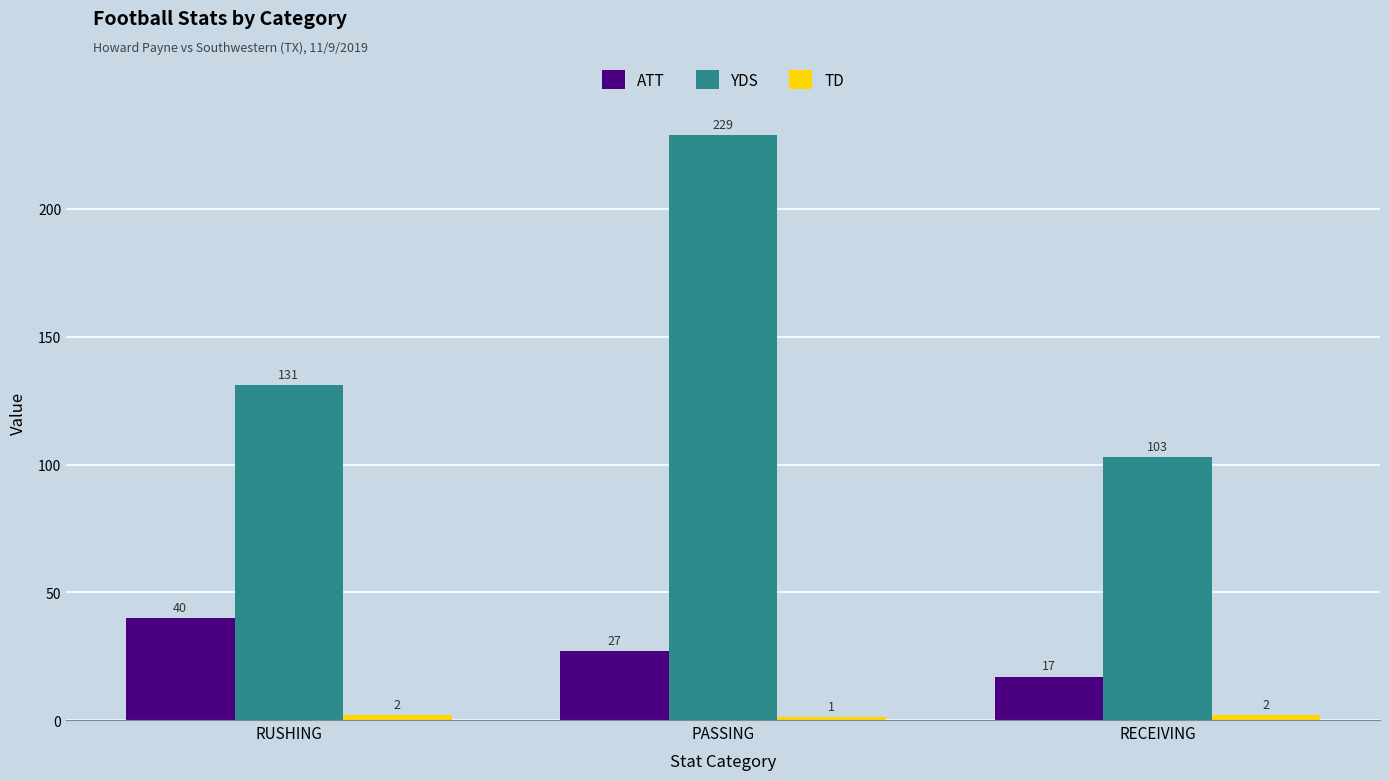

What is the label of the 1st bar from the left?

RUSHING